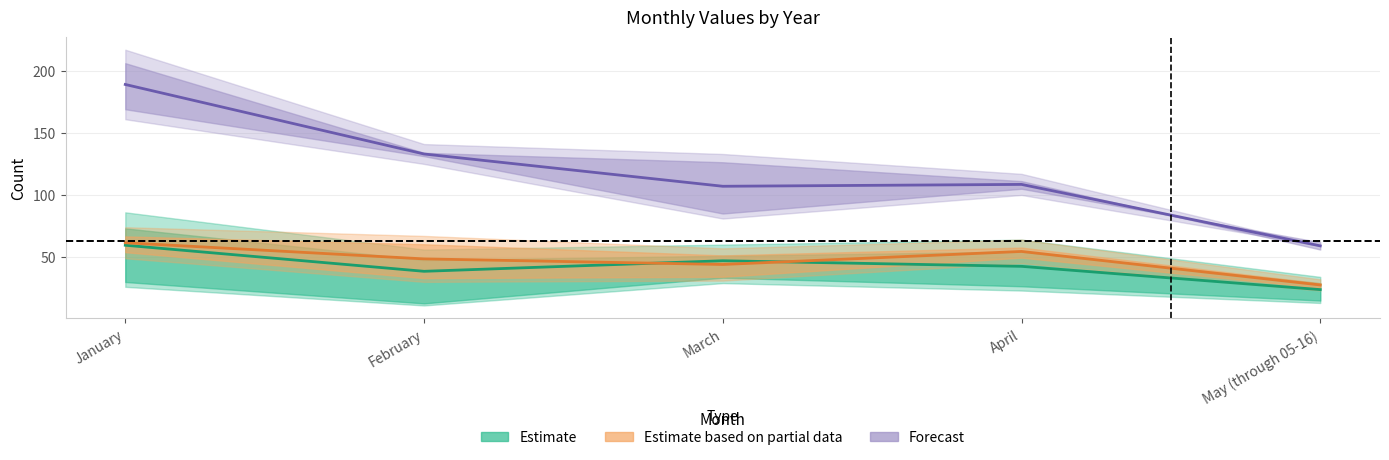

Reading right to left, extract all data points from this chart.

Estimate: 23.8	42.5	47.0	38.5	59.5
Estimate based on partial data: 27.5	54.5	44.0	48.5	61.5
Forecast: 59.0	108.5	107.0	133.0	189.0